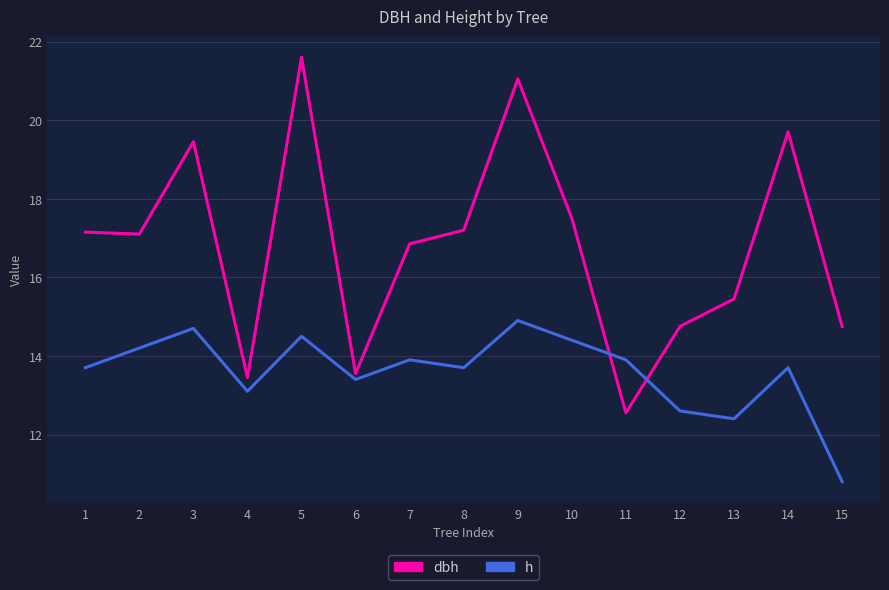

Is the value of h at 2 greater than the value of dbh at 12?

No